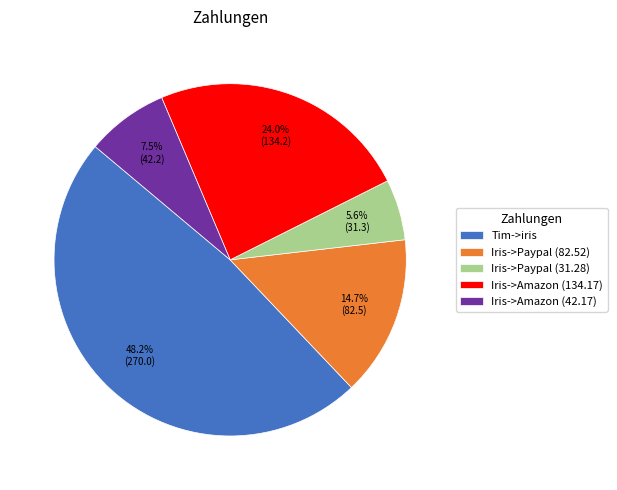

The Tim->iris slice represents 48% of the pie. True or false?

True